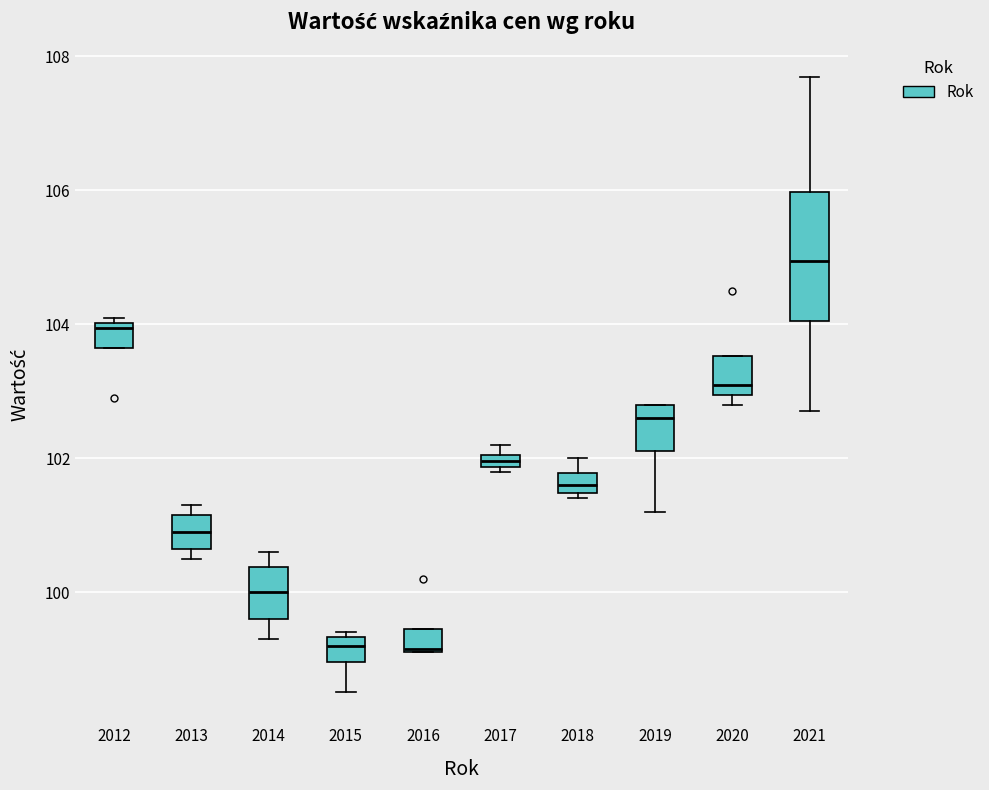

Which box has the highest median line?

2021